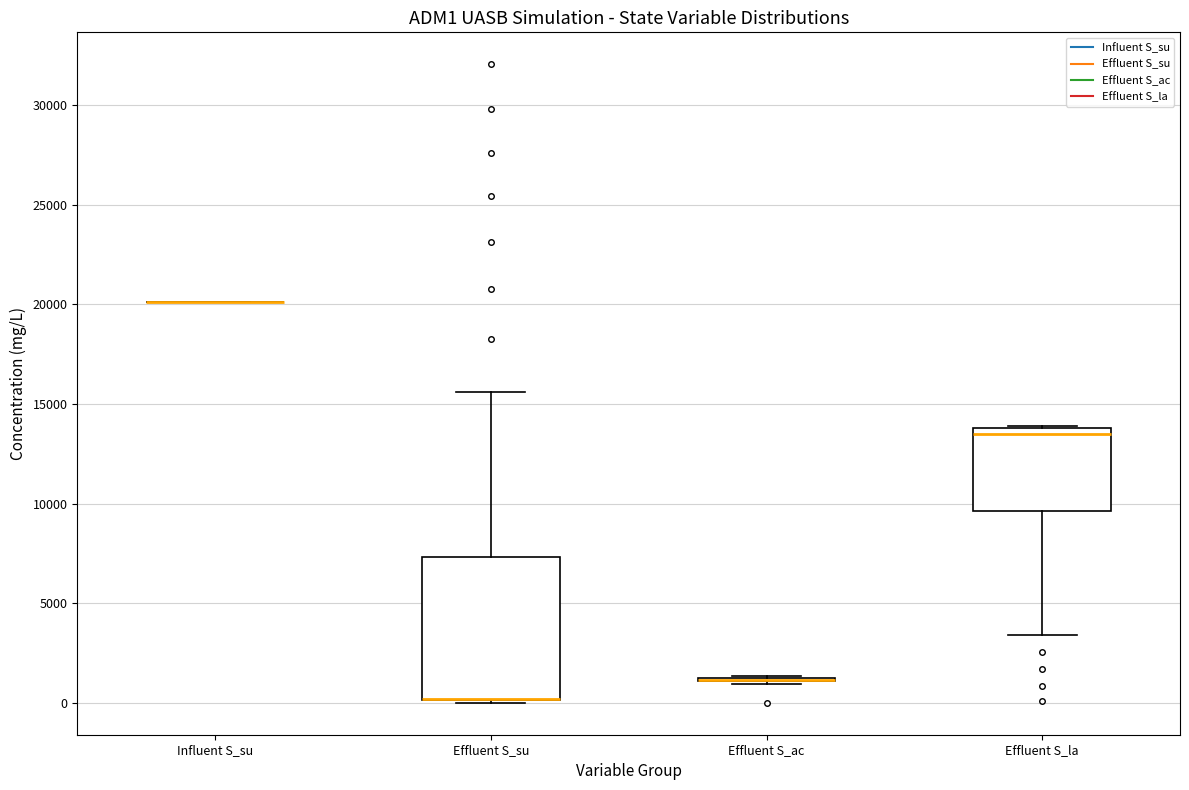

Reading left to right, transcribe this box plot: for each box, give where its median line is, the range the box spans, and where its two whiskers end, as read against the y-axis. The values are not printed on the chart, so give them approximately, as read against the axis.

Influent S_su: box collapsed to a line at 20000, whiskers 20000 to 20000
Effluent S_su: median 0 (drawn on the box's lower edge), box 0 to 7500, whiskers 0 to 15500
Effluent S_ac: box collapsed to a line at 1000, whiskers 1000 to 1500
Effluent S_la: median 13500, box 9500 to 14000, whiskers 3500 to 14000